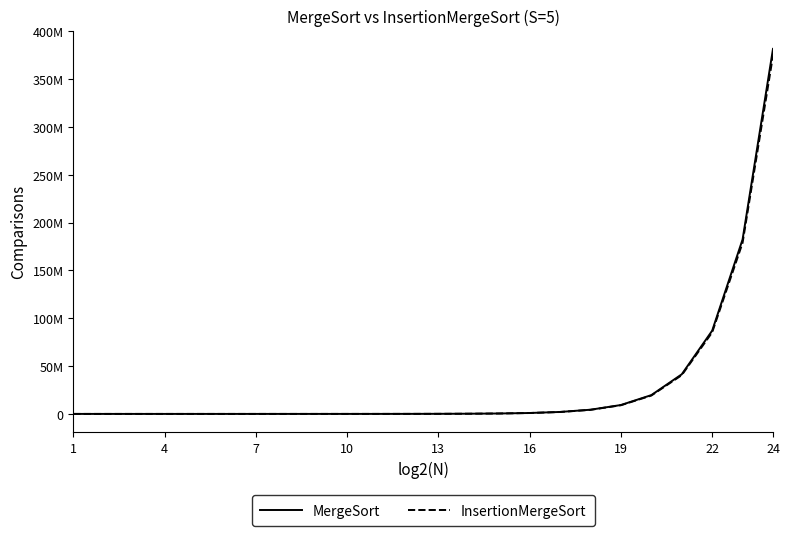

What are all the series names shown in the legend?

MergeSort, InsertionMergeSort